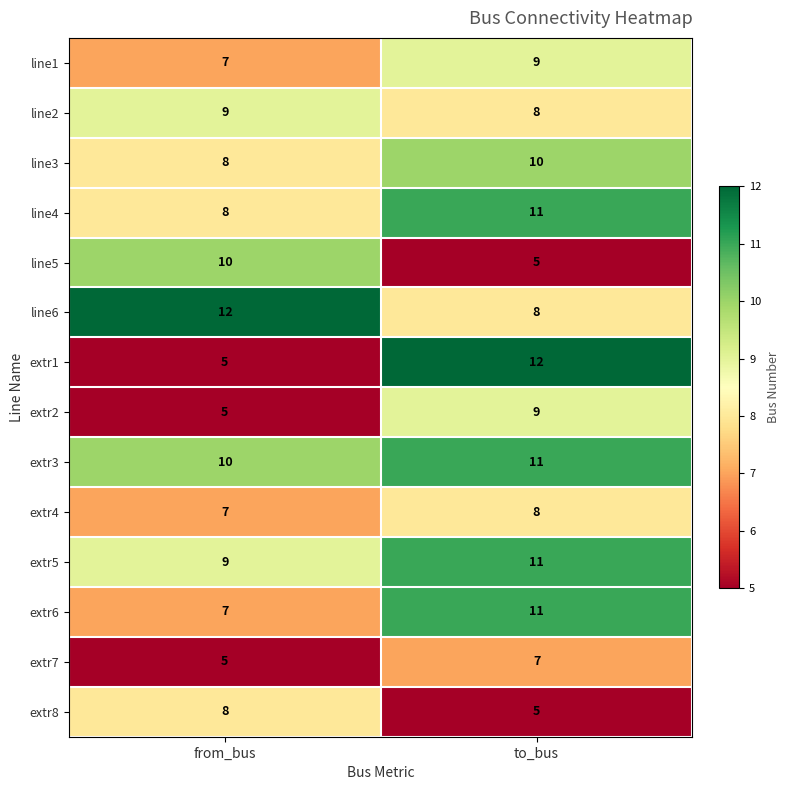

Reading left to right, list all the values displayed in this chart.

line1: from_bus=7	to_bus=9
line2: from_bus=9	to_bus=8
line3: from_bus=8	to_bus=10
line4: from_bus=8	to_bus=11
line5: from_bus=10	to_bus=5
line6: from_bus=12	to_bus=8
extr1: from_bus=5	to_bus=12
extr2: from_bus=5	to_bus=9
extr3: from_bus=10	to_bus=11
extr4: from_bus=7	to_bus=8
extr5: from_bus=9	to_bus=11
extr6: from_bus=7	to_bus=11
extr7: from_bus=5	to_bus=7
extr8: from_bus=8	to_bus=5